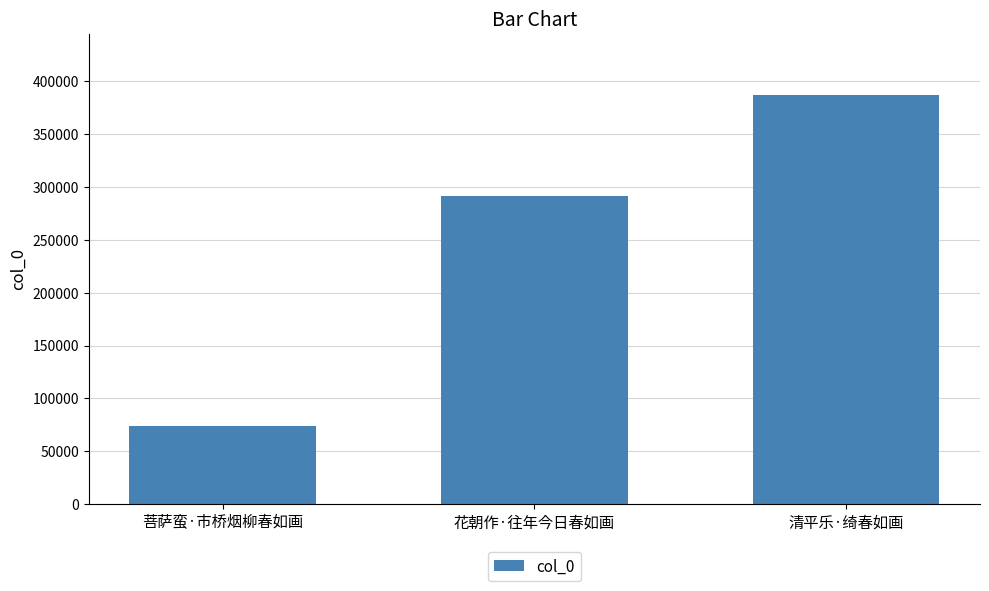

Reading left to right, what are all the values shown in this chart?

74110	291146	386884